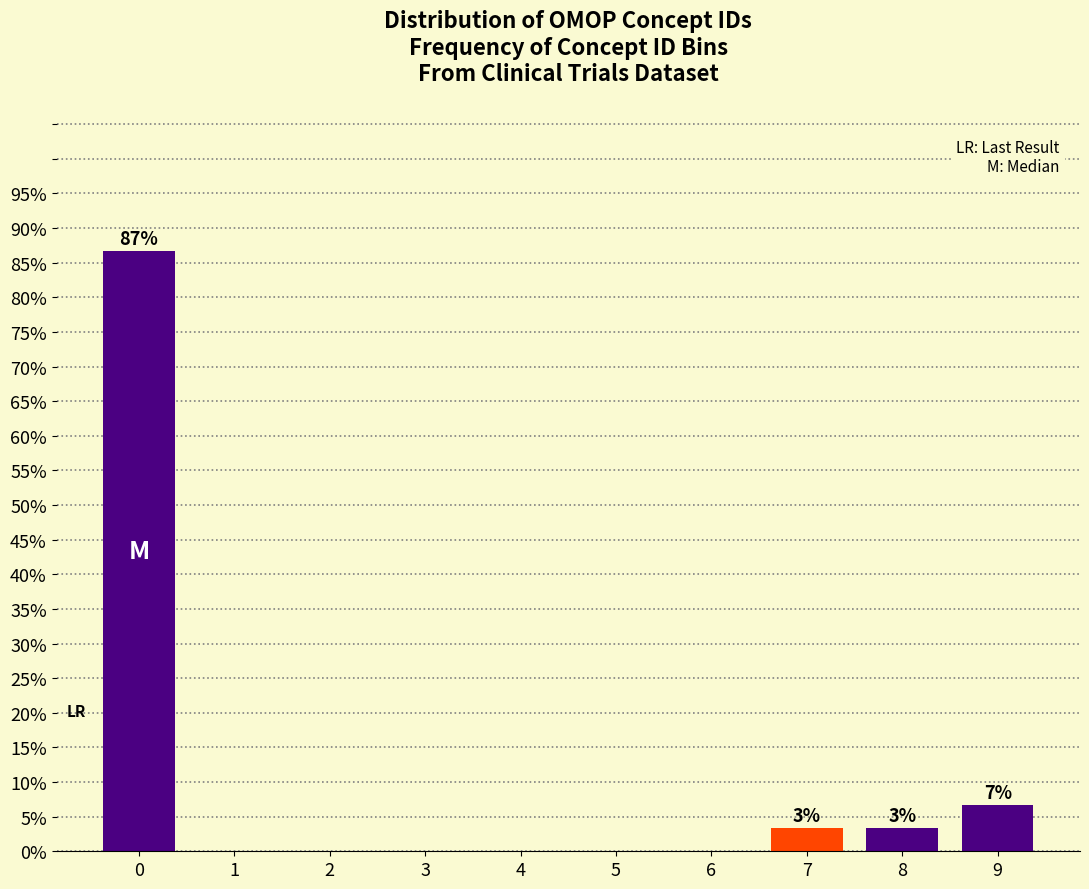

Reading right to left, what are all the values shown in this chart?

9=6.7	8=3.3	7=3.3	6=0.0	5=0.0	4=0.0	3=0.0	2=0.0	1=0.0	0=86.7